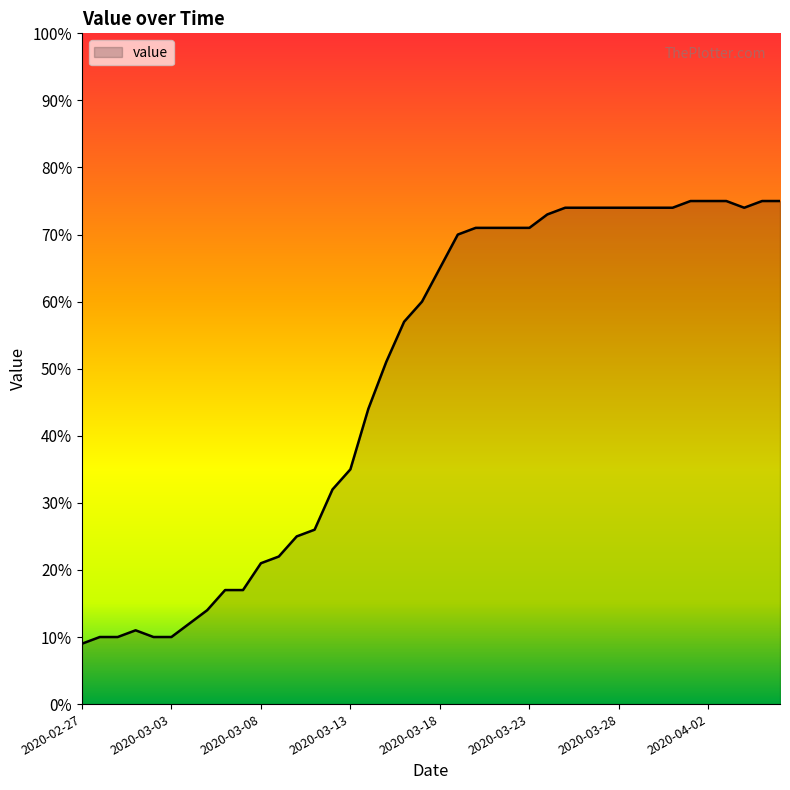

How many distinct data groups are displayed?

1